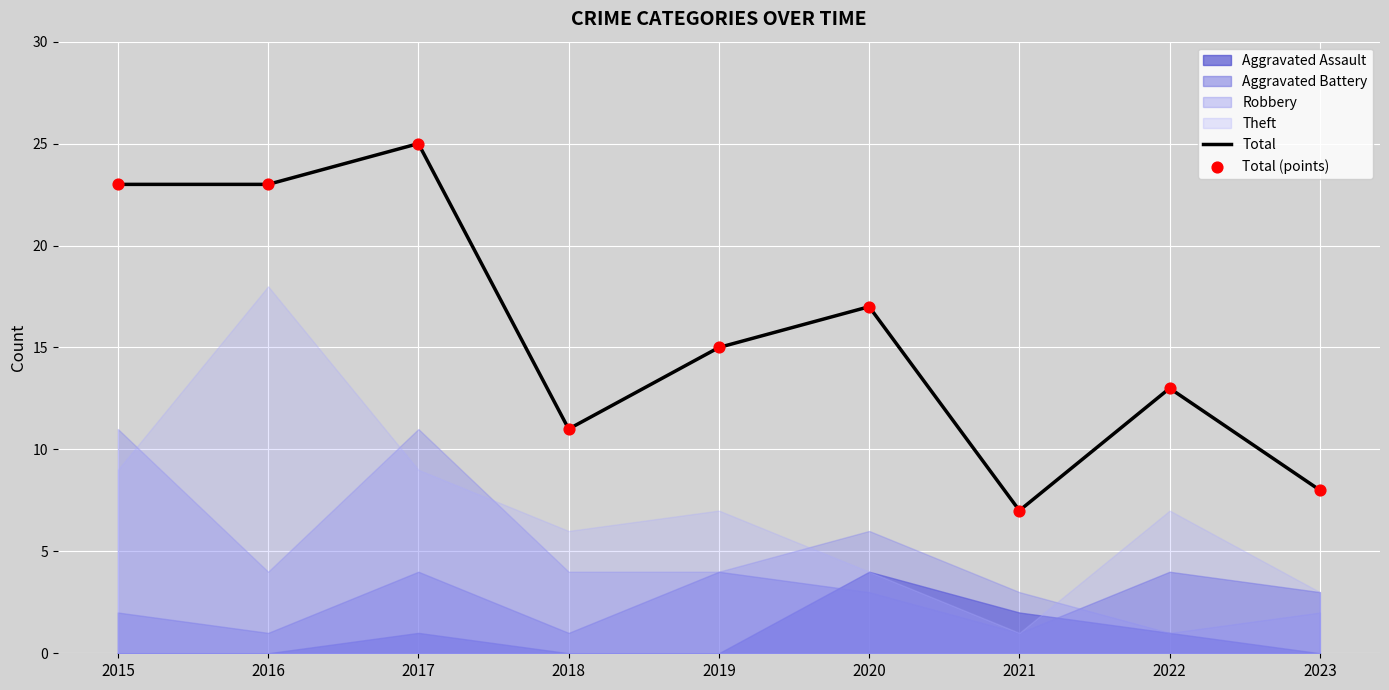

At how many categories does at least one series exceed 19?

3